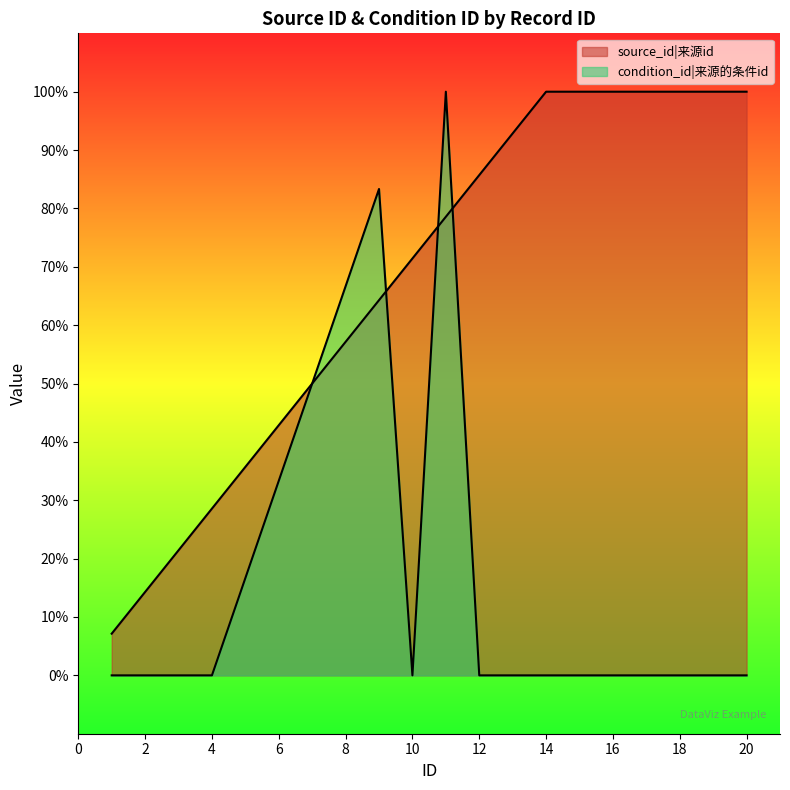

List the series in order of their overall mean, lowest first.

condition_id, source_id